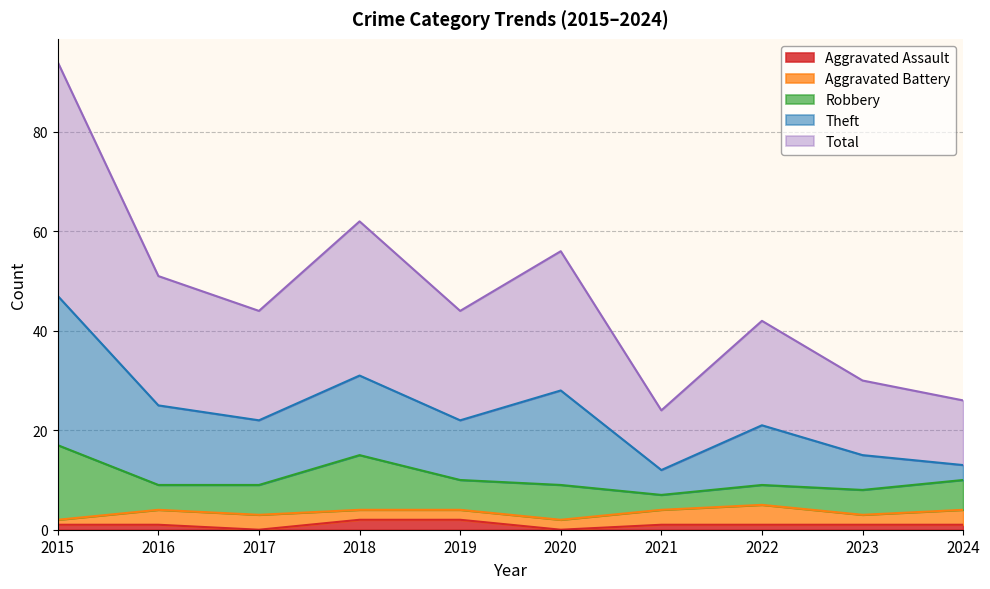

True or false: Total and Robbery intersect in this chart.

False